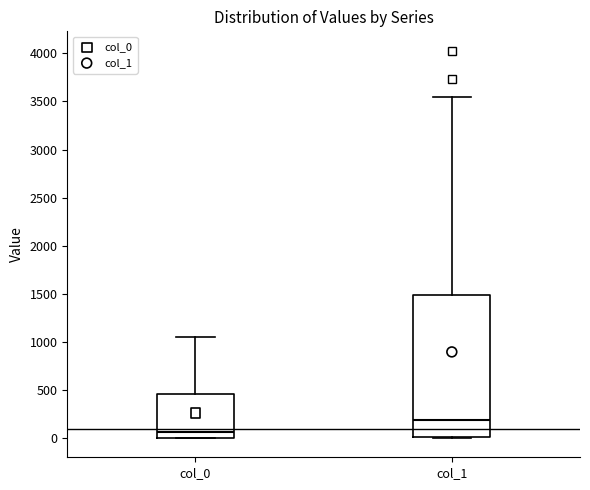

Where does the median line of the box for col_0 sit on the y-axis? The values are not printed on the chart, so give them approximately, as read against the axis.

50